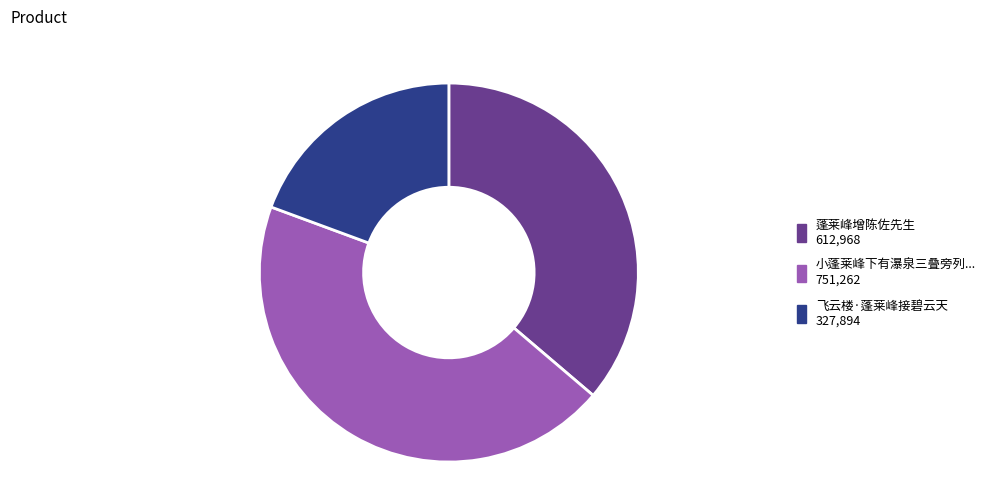

Is there any slice that represents more than half of the pie?

No